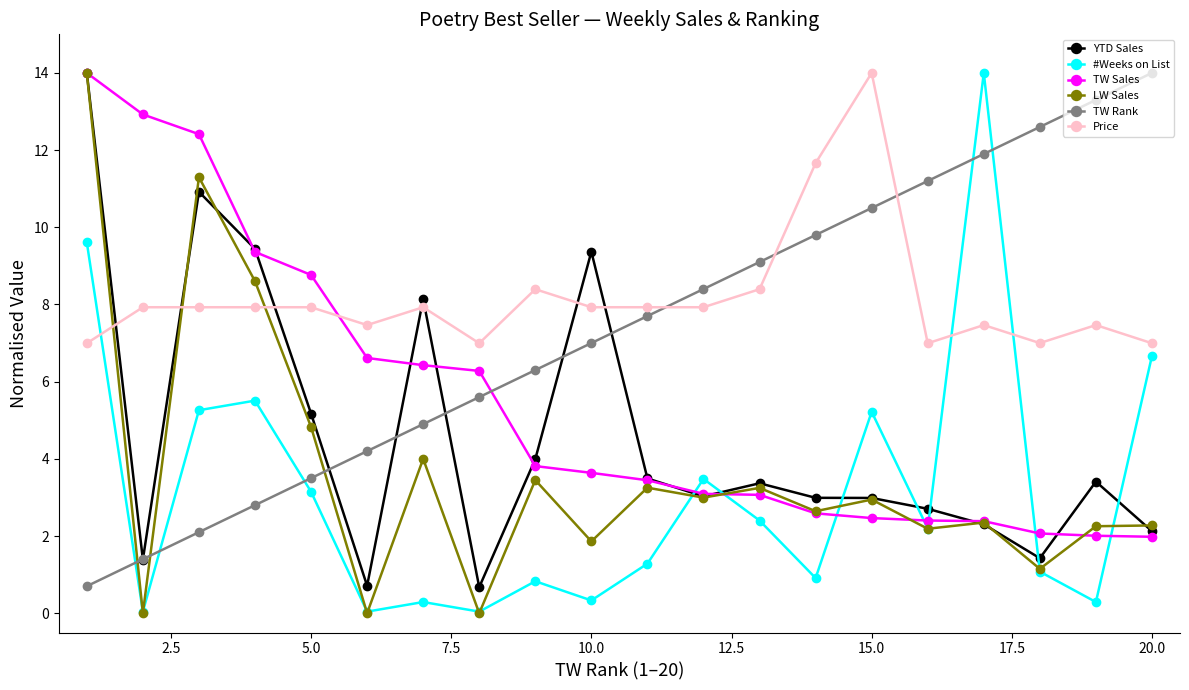

Which series ends up on top after the final intersection of Price and LW Sales?

Price